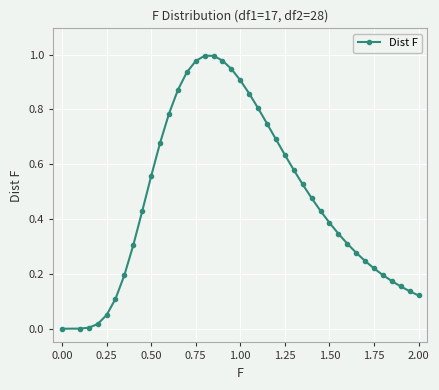

True or false: there are more than 0 points higher than both neighbors.

True